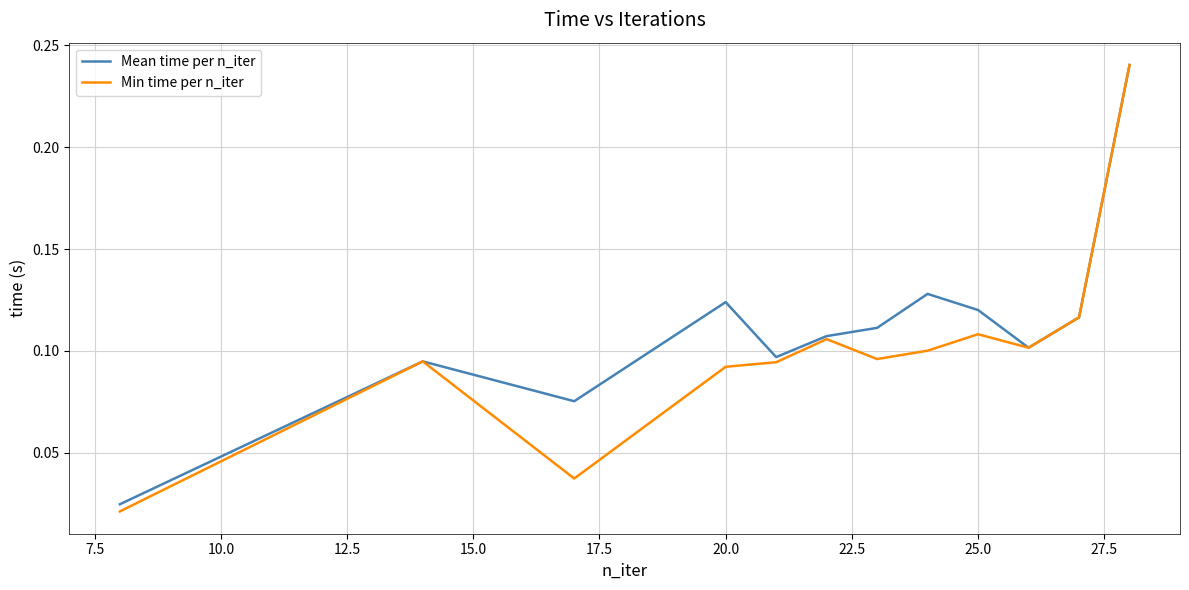

Rank the series by their average value, from lowest to highest.

Min time per n_iter, Mean time per n_iter